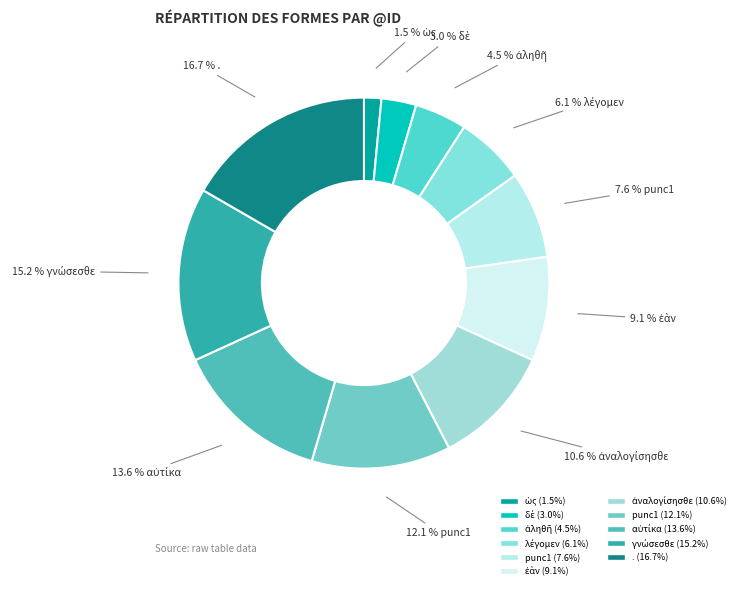

How many segments does this pie chart have?

11